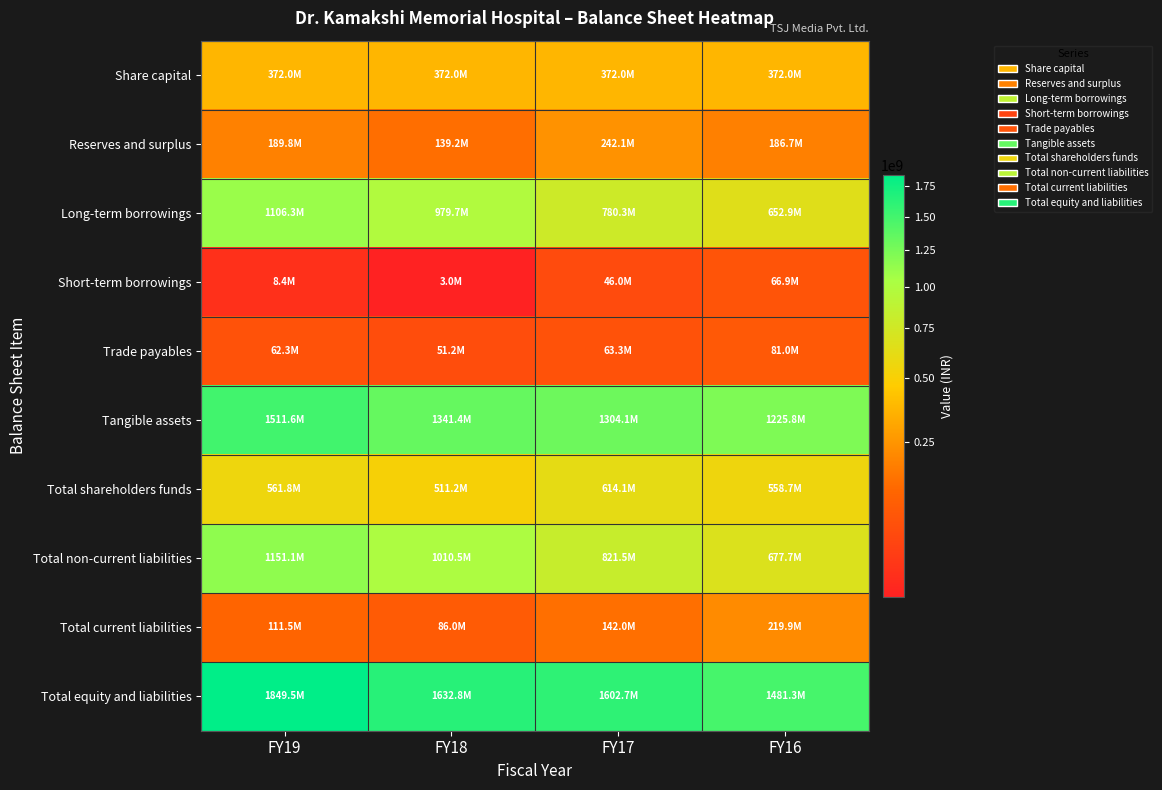

At which category does the chart reach its peak across all series?

FY19